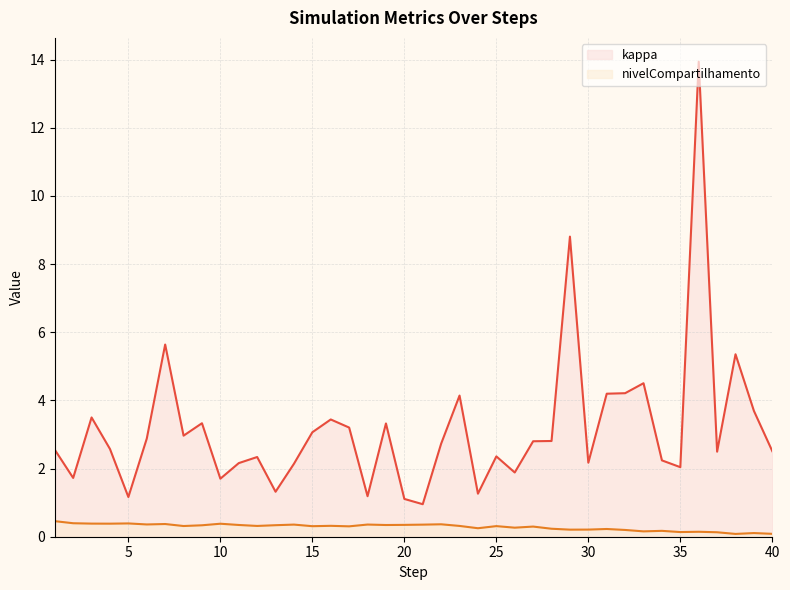

Rank the series at 8 from highest to lowest value.

kappa, nivelCompartilhamento